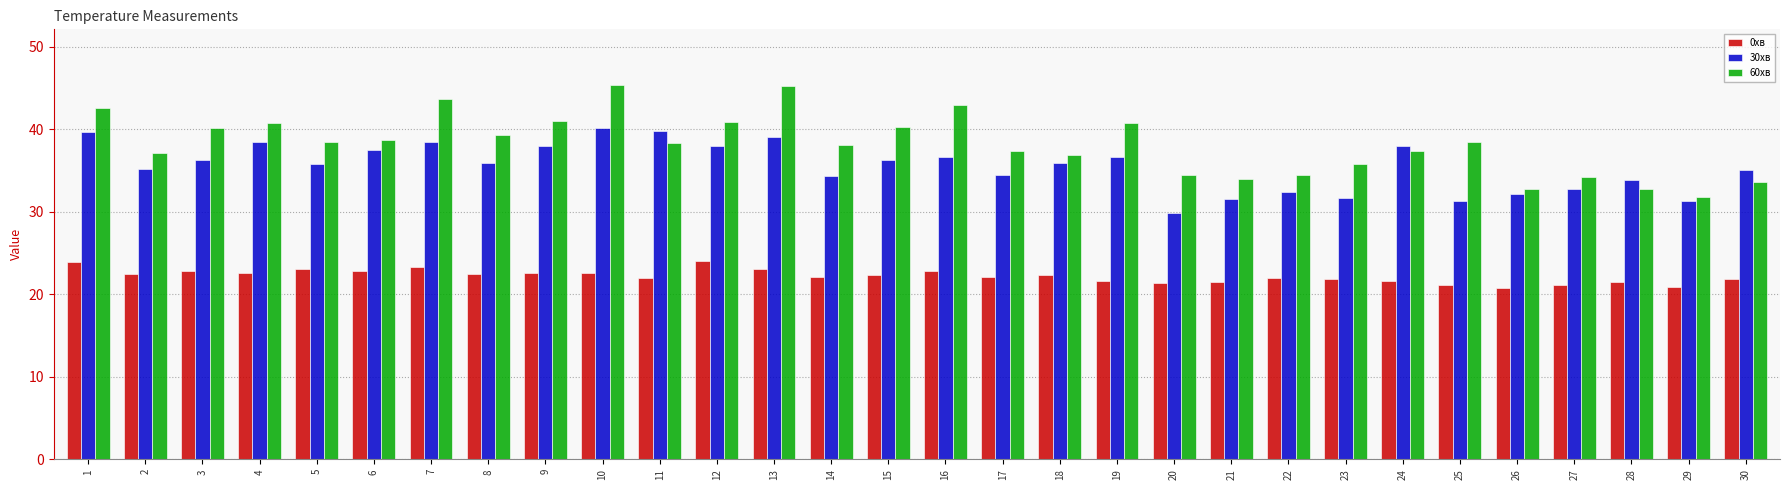

Read the 30хв value at 9.

37.9